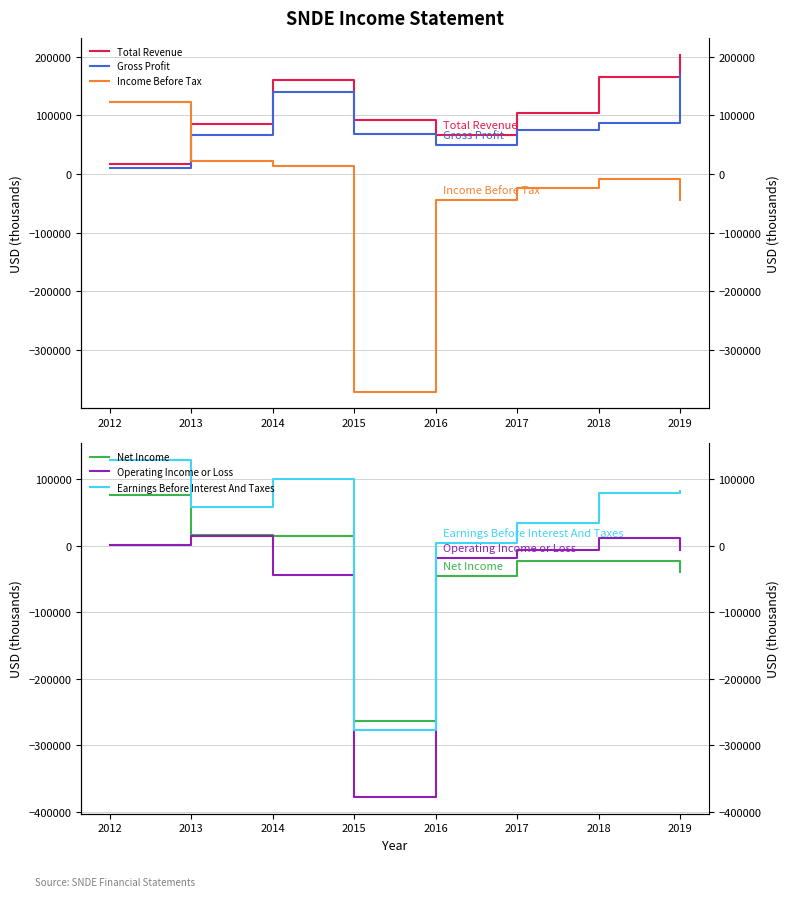

The value of Operating Income or Loss at 2014 is -44400. True or false?

True